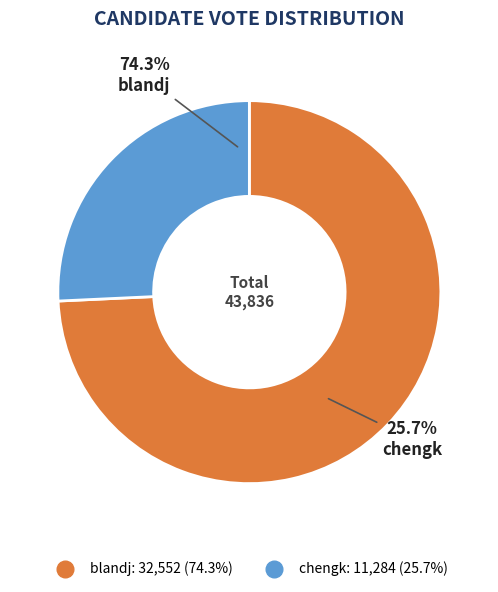

What is the majority slice?

blandj